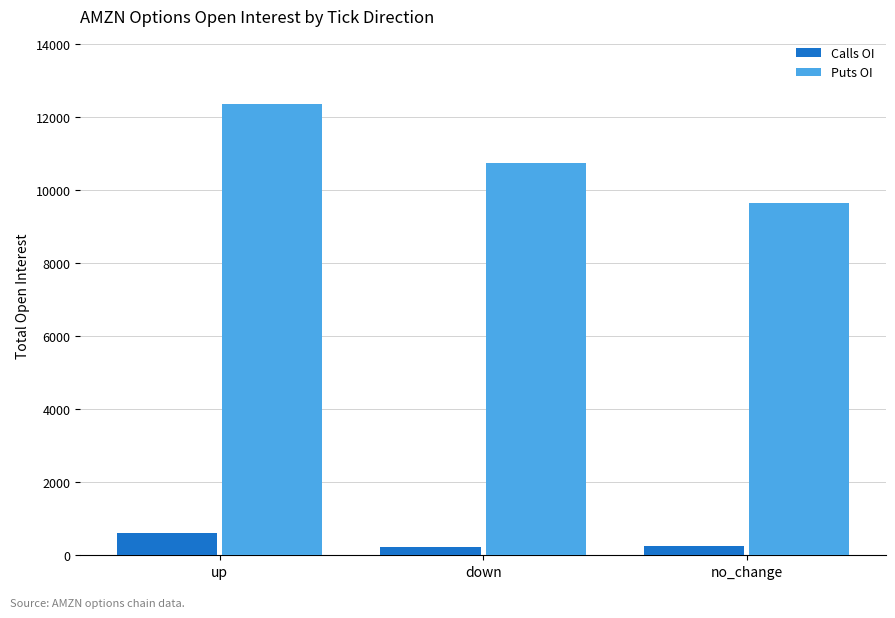

Which series changed the most between up and no_change?

Puts OI